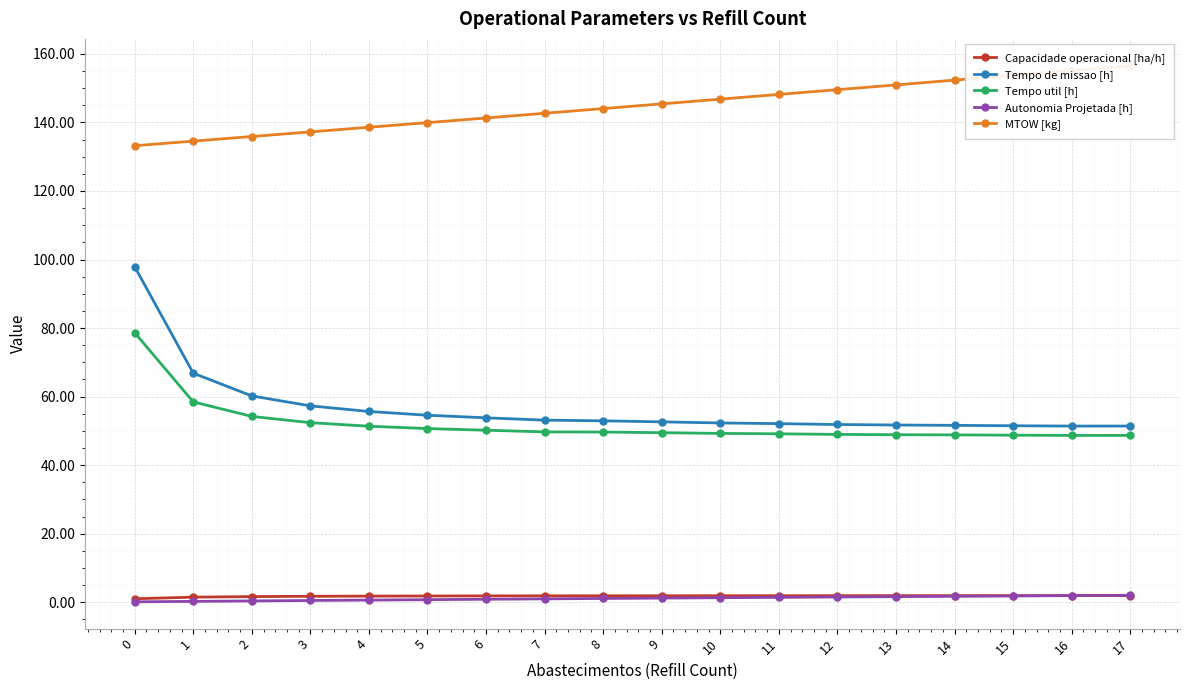

What is the difference between the maximum and minimum values in the Autonomia Projetada [h] series?

1.9